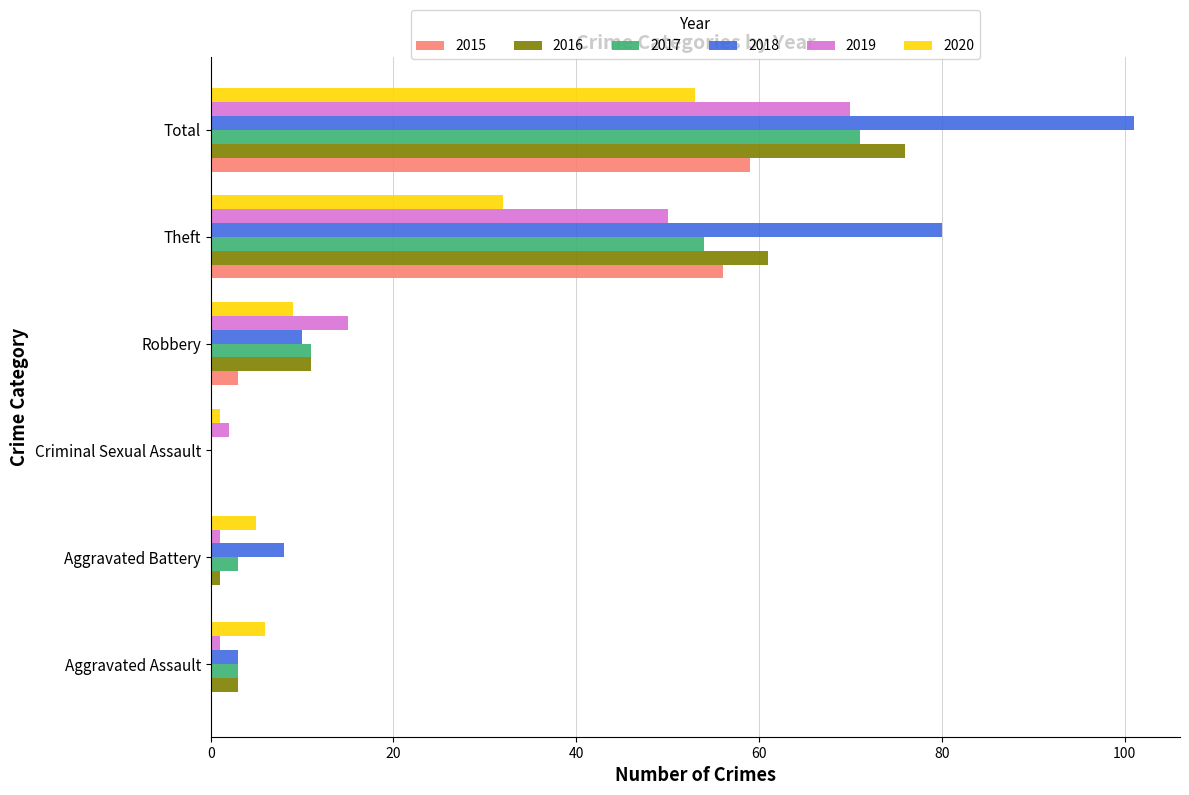

How many positive values does the 2018 series have?

5